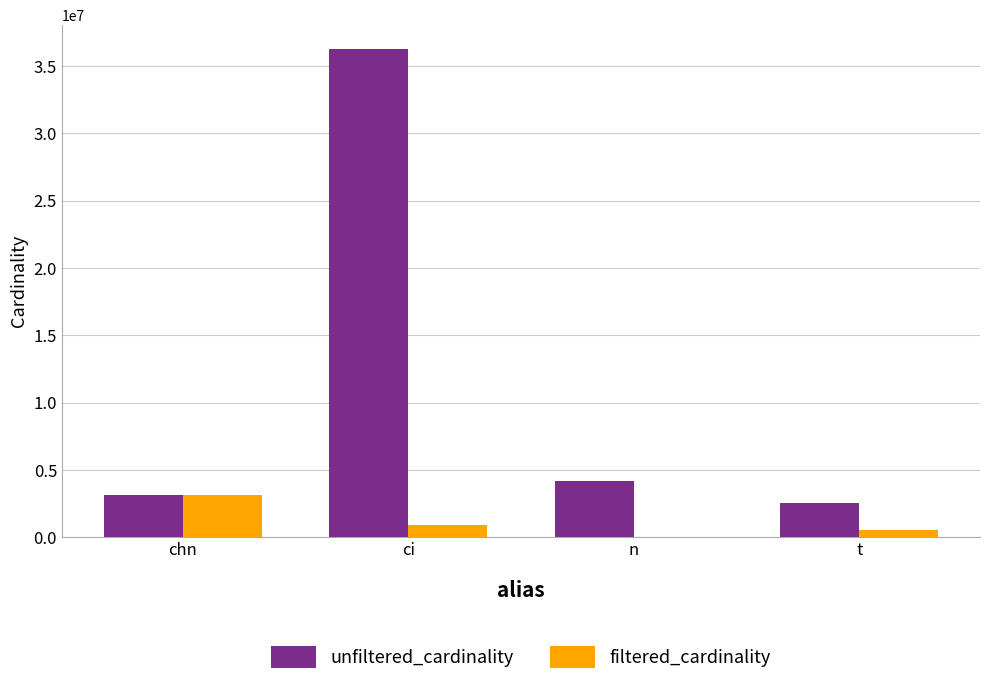

Which series has the largest total across all categories?

unfiltered_cardinality